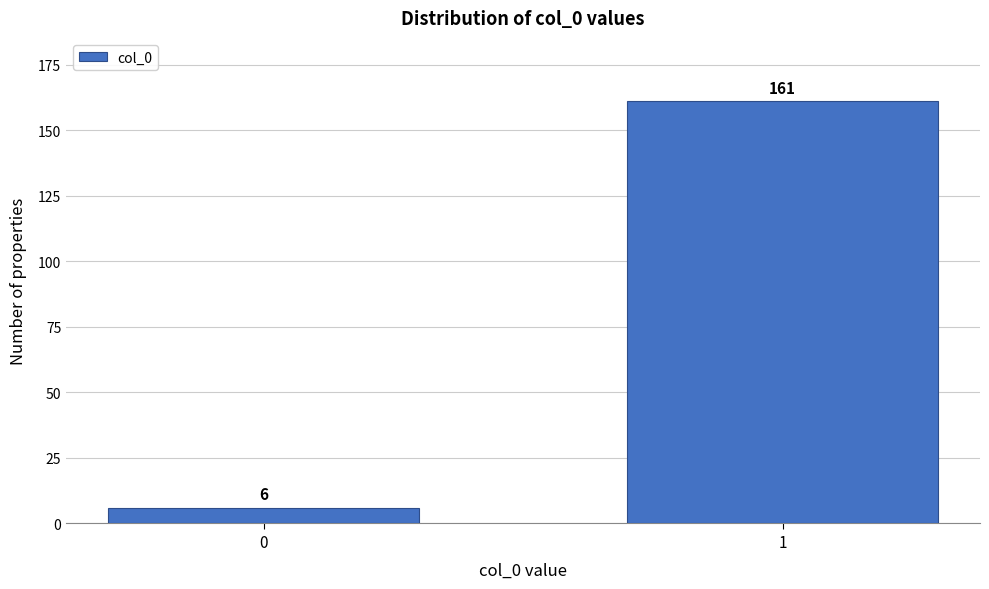

Reading left to right, extract all data points from this chart.

0=6	1=161